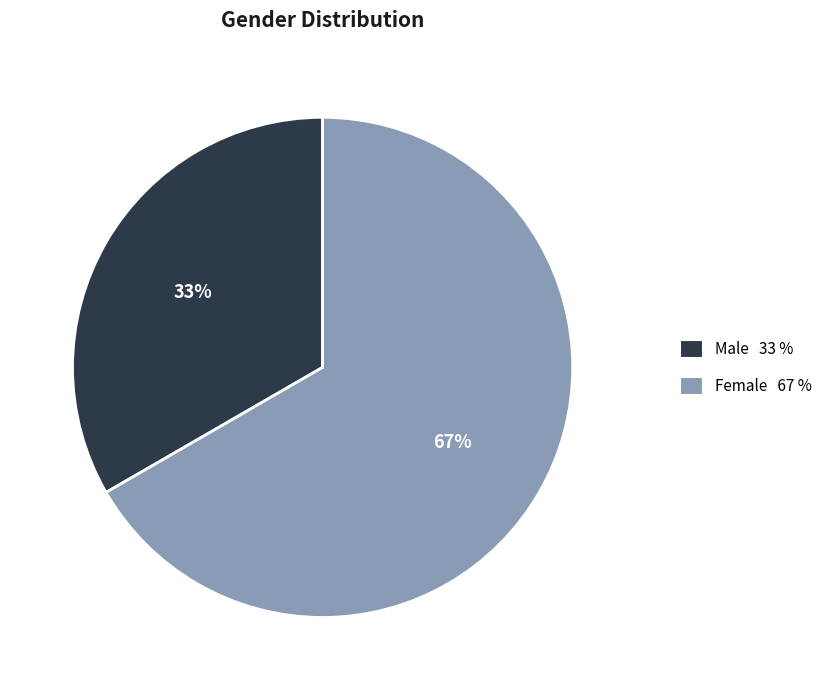

The Male slice represents 43% of the pie. True or false?

False